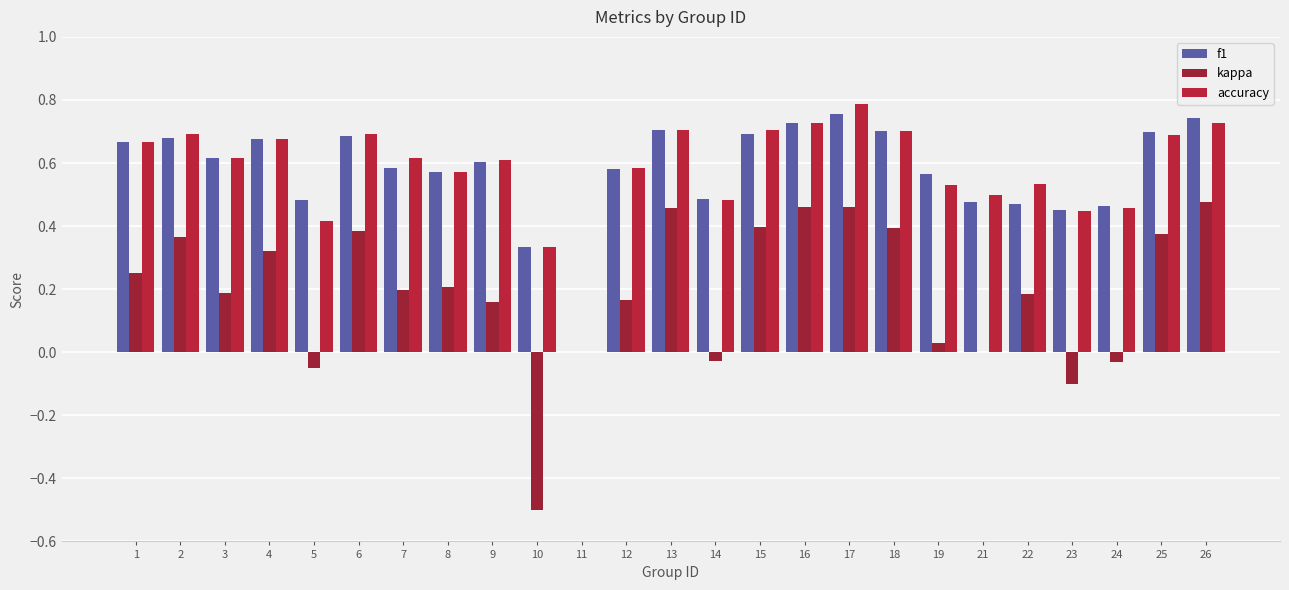

Between 10 and 17, which is larger?

17